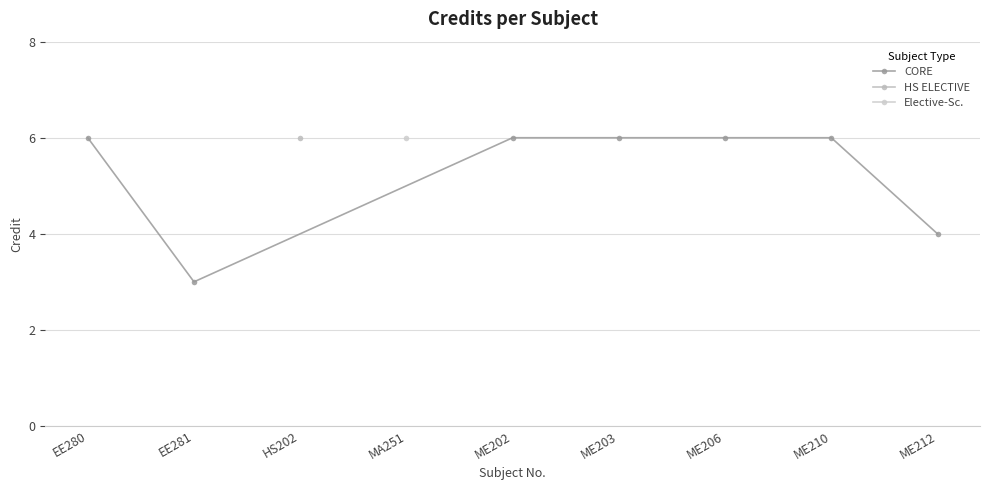

How many data points does each series have?

7